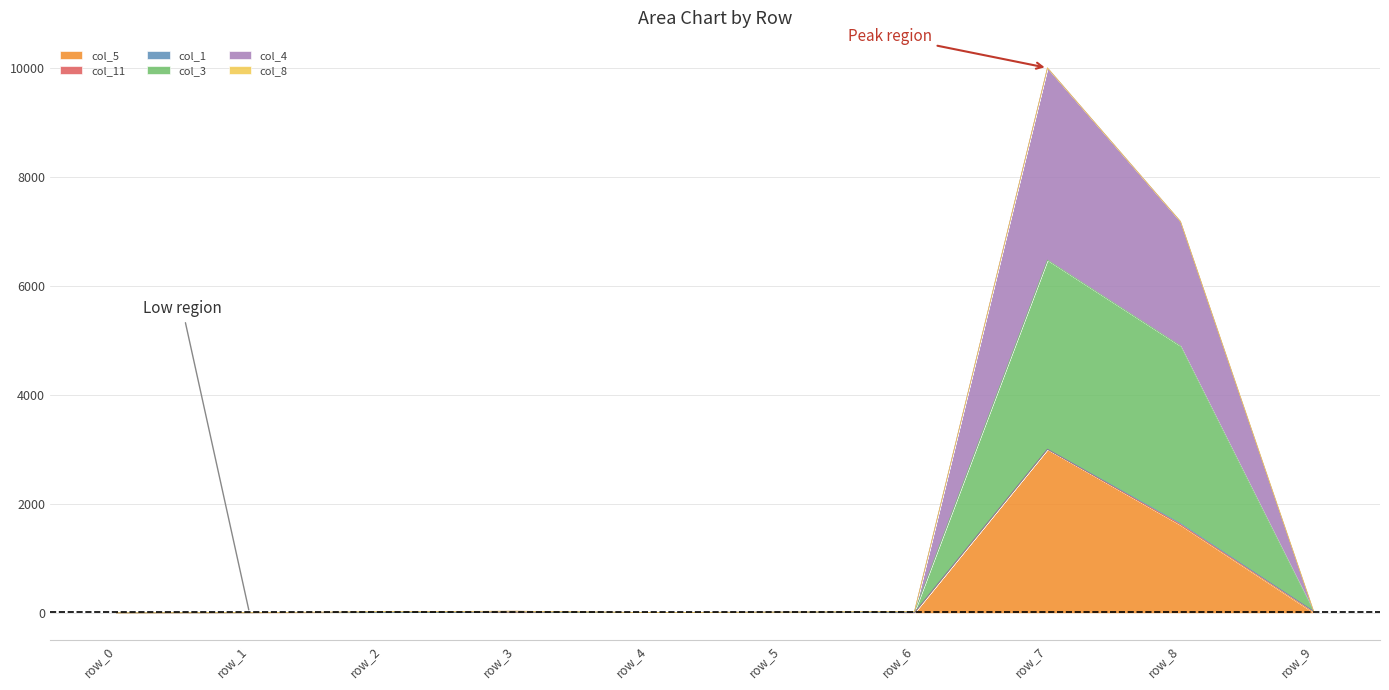

True or false: col_4 and col_3 intersect in this chart.

False